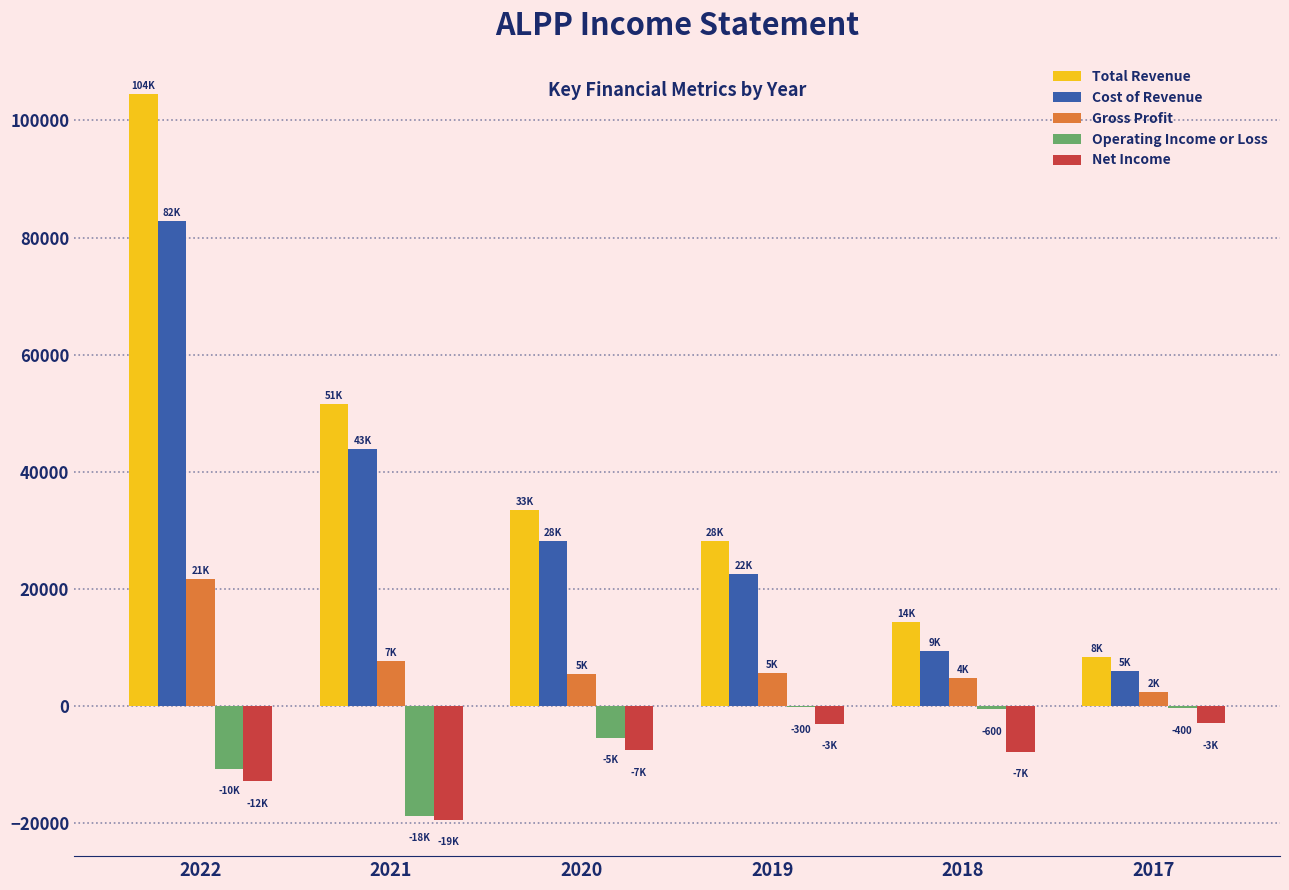

True or false: Cost of Revenue has a value of 78838 at 2021.

False